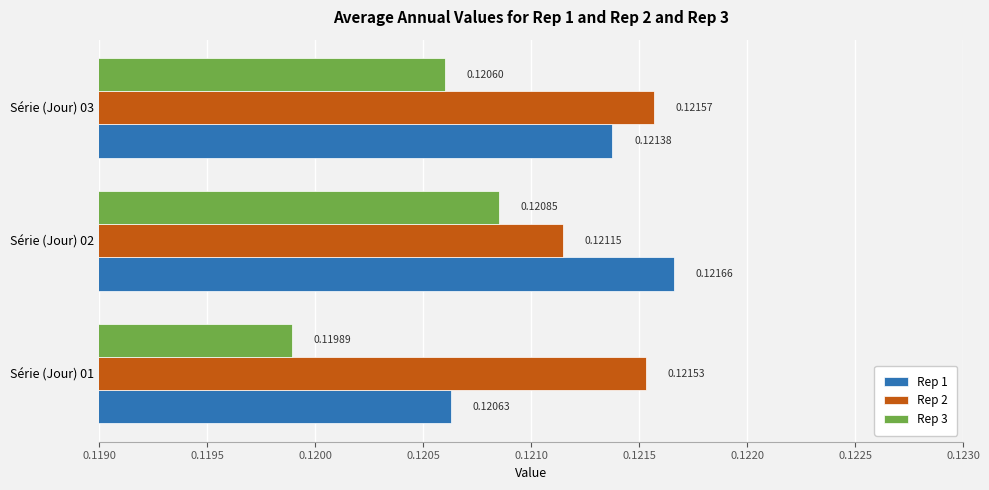

At which category is the sum across all series the highest?

Série (Jour) 02